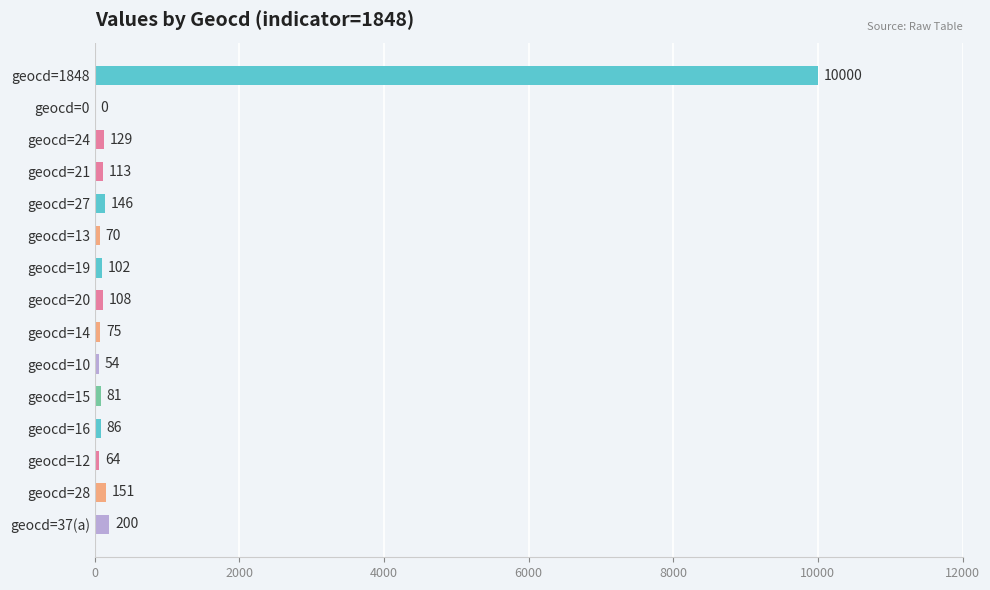

What is the sum of all values?

11379